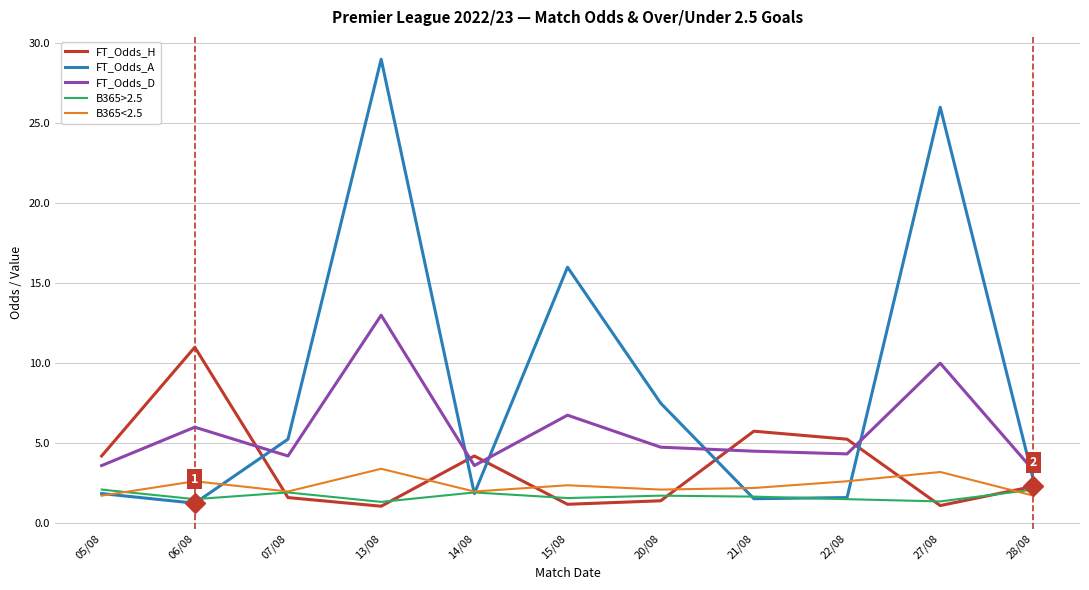

Does the chart have visible grid lines?

Yes